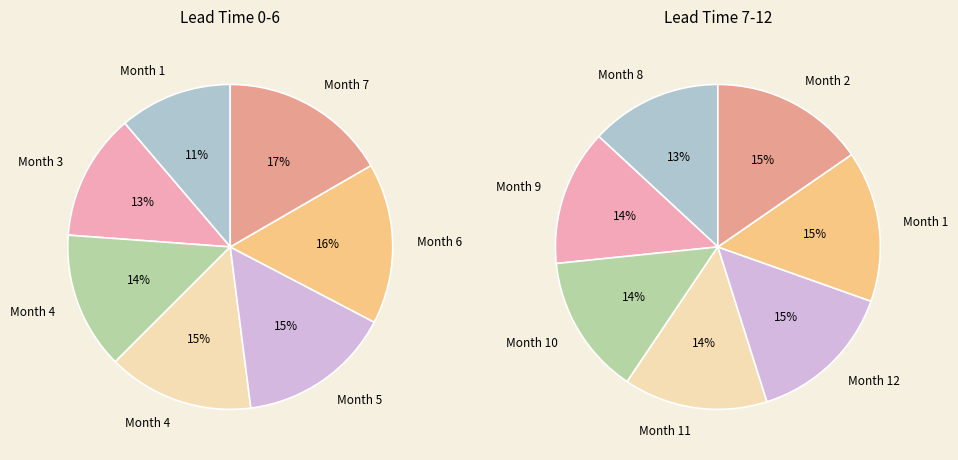

Does 11 account for over 50% of the chart?

No